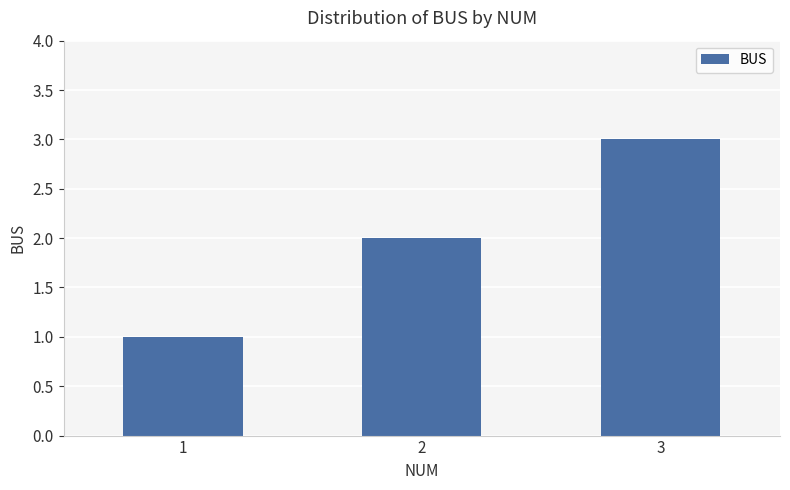

What is the value of the 1st bar from the left?

1